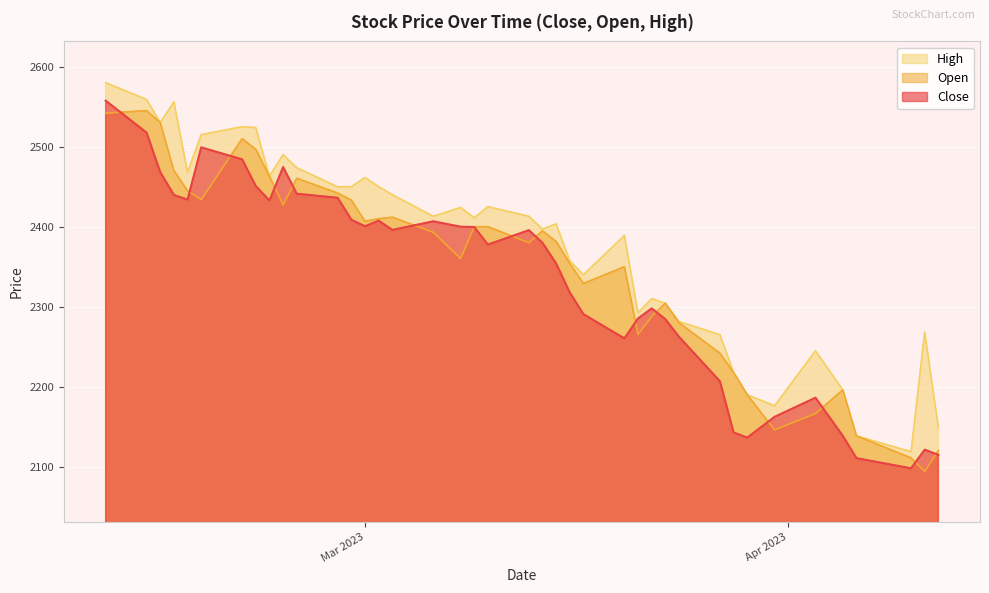

What is the total value across all series at 2023-03-02?

7267.6